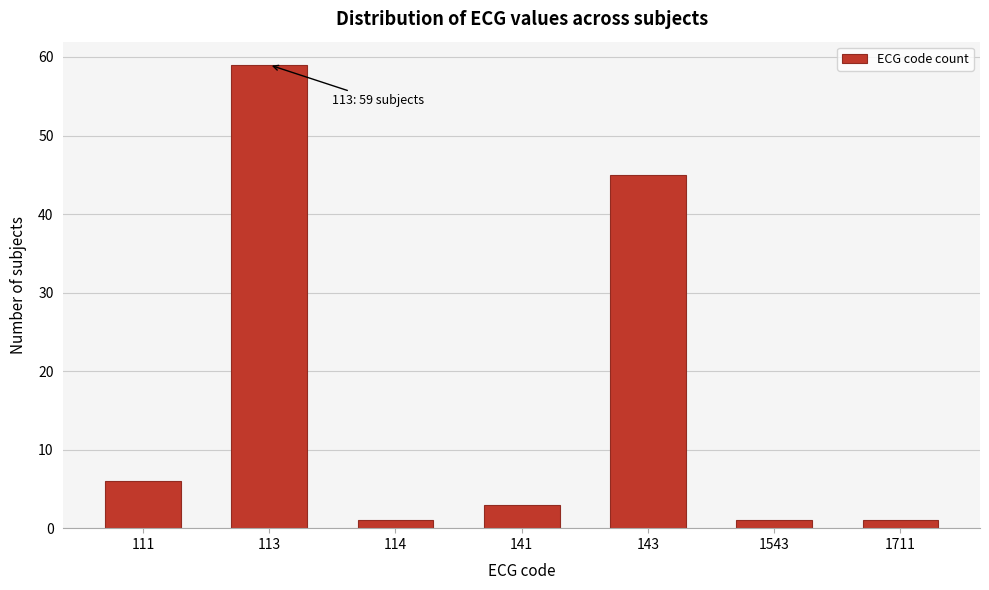

Reading right to left, what are all the values shown in this chart?

1711=1	1543=1	143=45	141=3	114=1	113=59	111=6